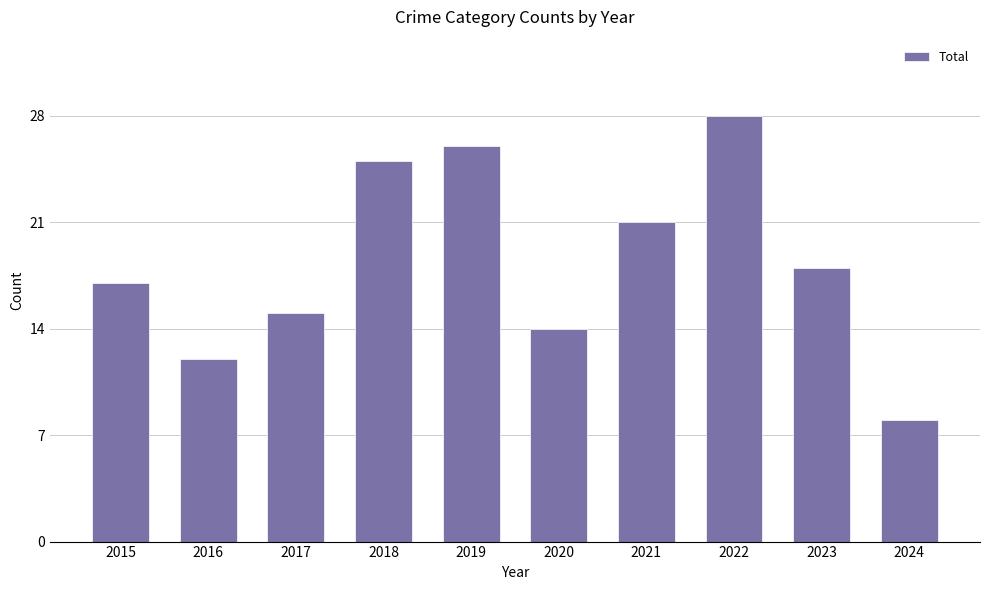

Reading left to right, transcribe all the data shown in this chart.

2015=17	2016=12	2017=15	2018=25	2019=26	2020=14	2021=21	2022=28	2023=18	2024=8